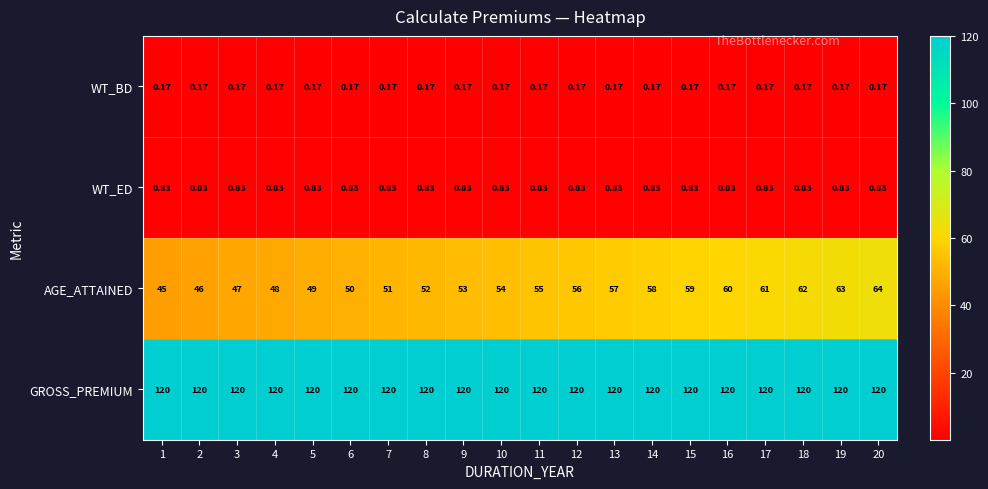

List the series in order of their peak value, lowest first.

WT_BD, WT_ED, AGE_ATTAINED, GROSS_PREMIUM